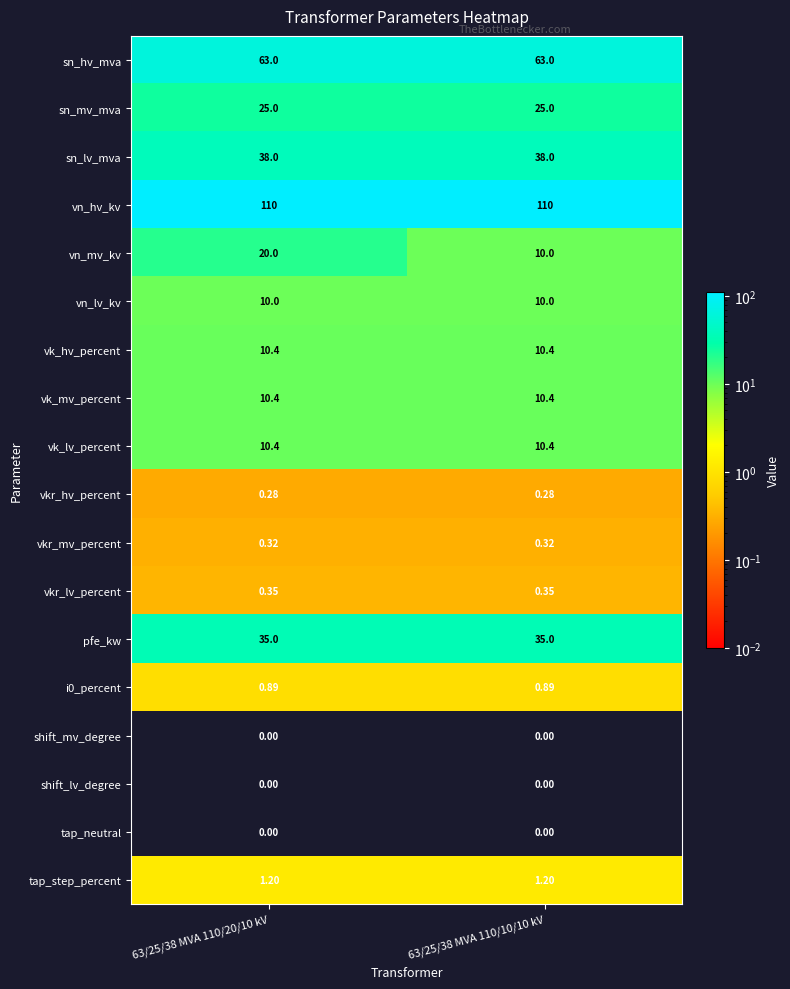

Between 63/25/38 MVA 110/20/10 kV and 63/25/38 MVA 110/10/10 kV, which series saw the biggest shift?

vn_mv_kv